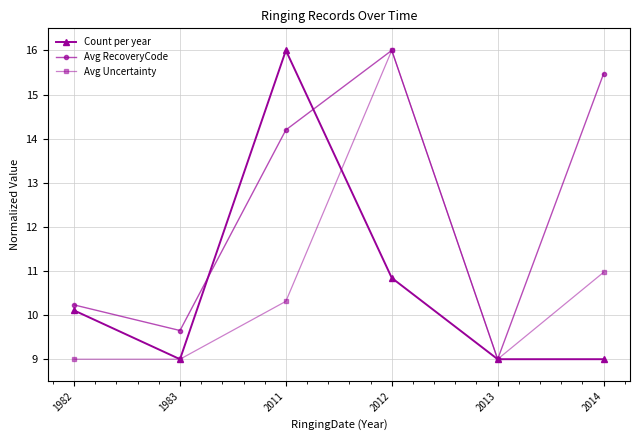

At which label does Count per year first exceed 10?

1982